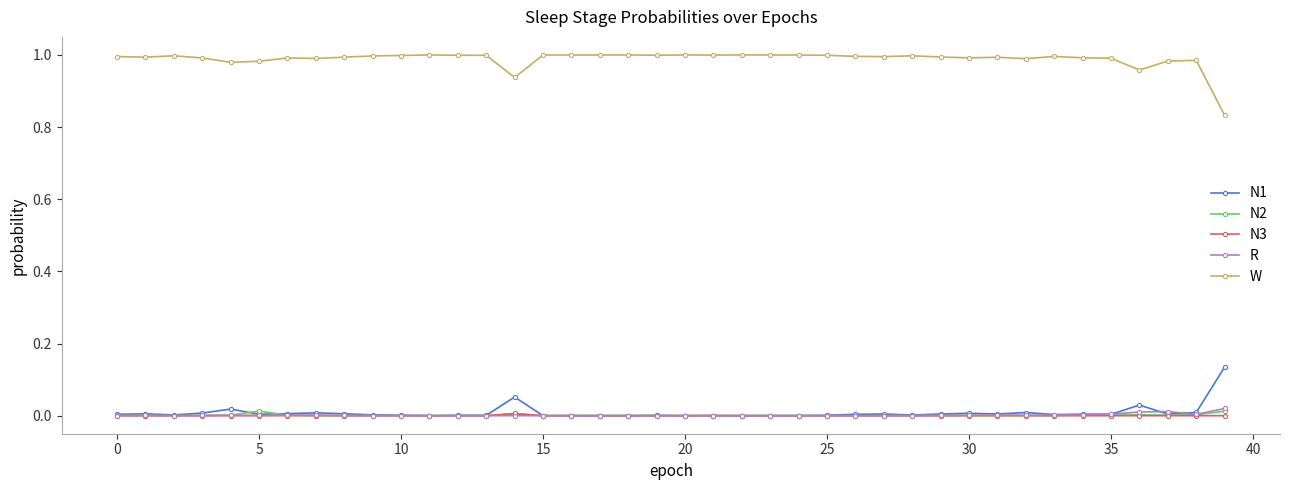

True or false: W and N2 intersect in this chart.

False